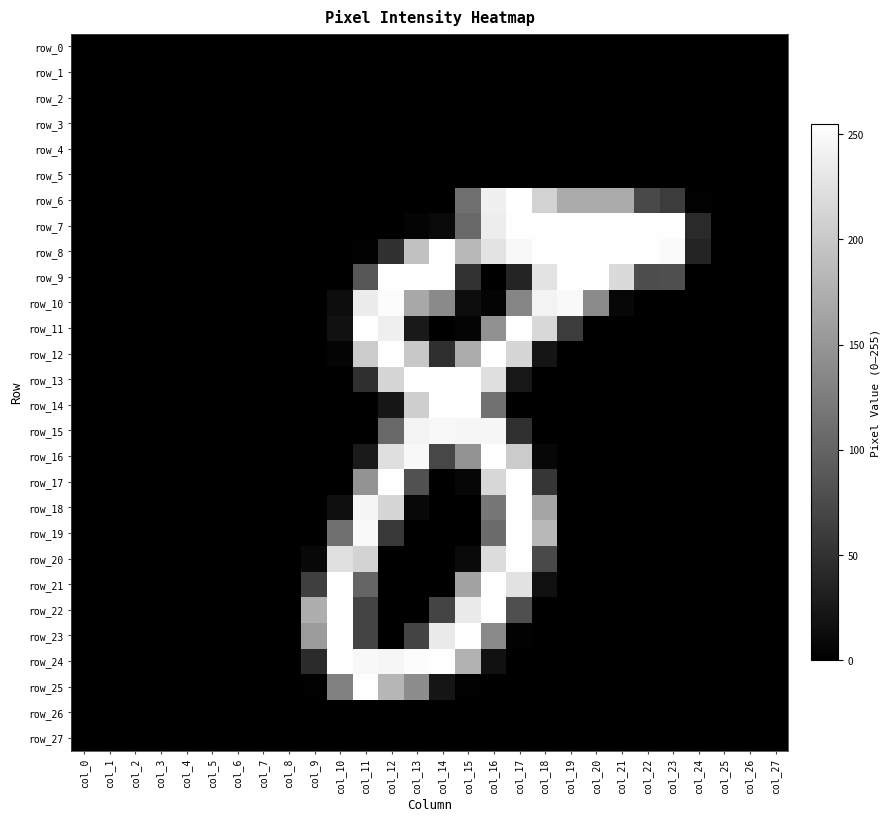

What is the maximum value shown in the chart?

255